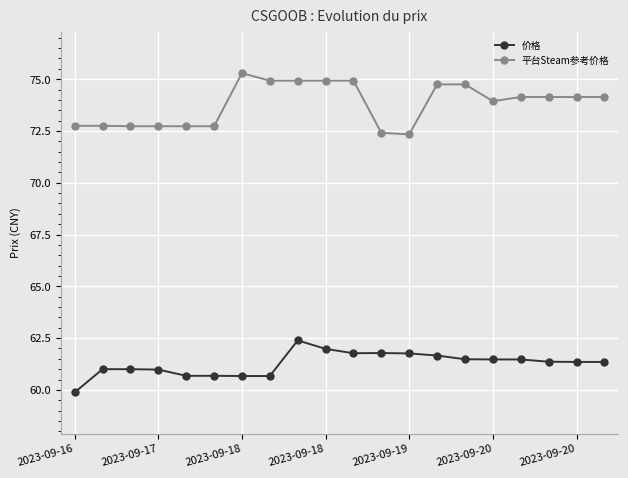

True or false: 平台Steam参考价格 and 价格 intersect in this chart.

False